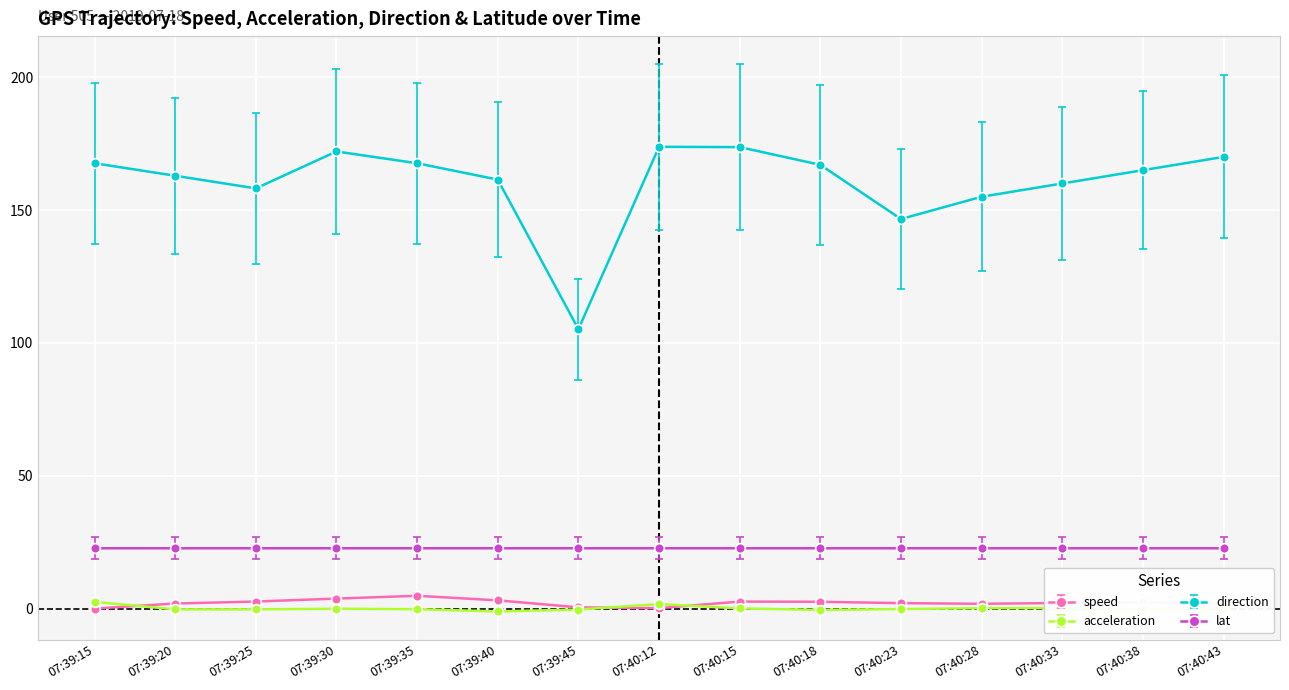

What is the difference between the highest and lowest values at 07:39:30?

172.1